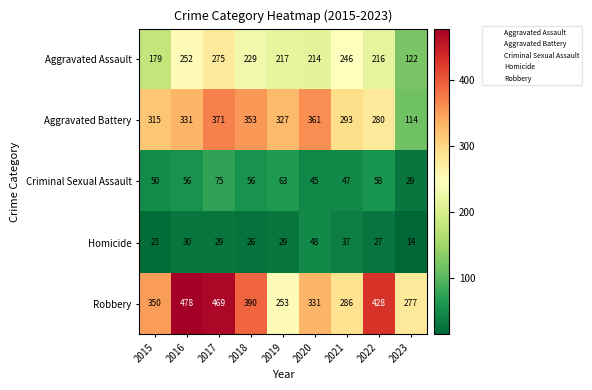

Is it true that Aggravated Battery equals 228 at 2016?

False